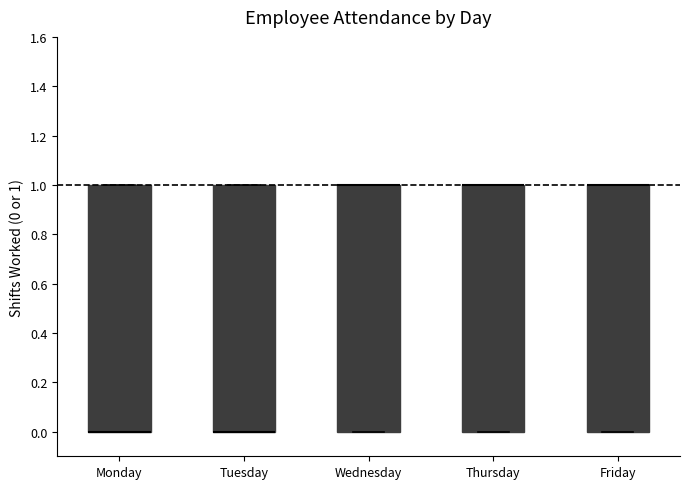

Reading left to right, read every box against the y-axis: the position of its median line, the range the box covers, and the ends of its whiskers. The values are not printed on the chart, so give them approximately, as read against the axis.

Monday: median 0 (drawn on the box's lower edge), box 0 to 1, whiskers 0 to 1
Tuesday: median 0 (drawn on the box's lower edge), box 0 to 1, whiskers 0 to 1
Wednesday: median 1 (drawn on the box's upper edge), box 0 to 1, whiskers 0 to 1
Thursday: median 1 (drawn on the box's upper edge), box 0 to 1, whiskers 0 to 1
Friday: median 1 (drawn on the box's upper edge), box 0 to 1, whiskers 0 to 1